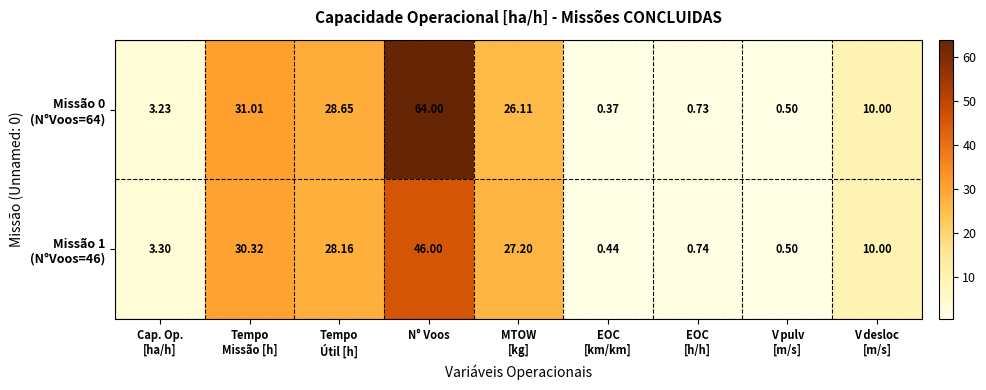

Which label corresponds to the largest value in the chart?

N° Voos